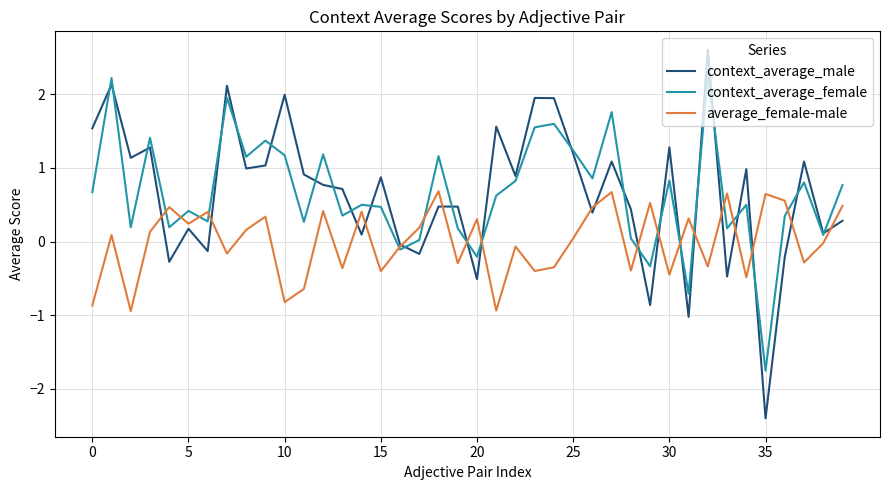

At how many categories does at least one series exceed 0?

39